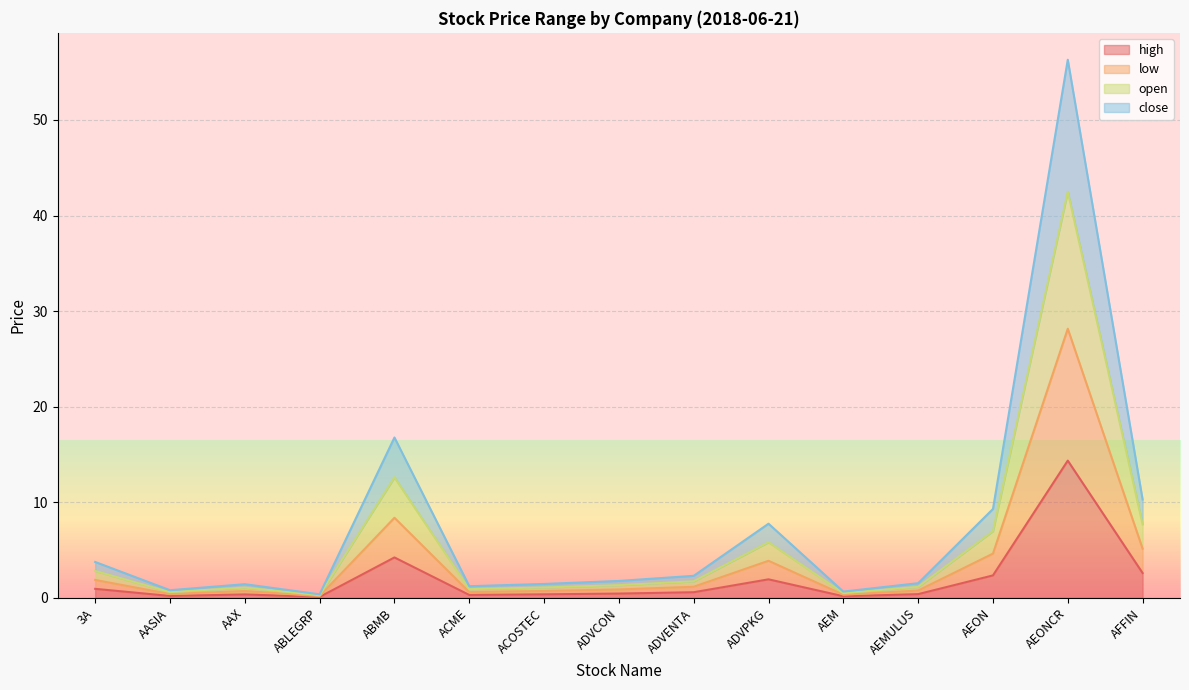

True or false: open has more than 1 interior local peaks.

True